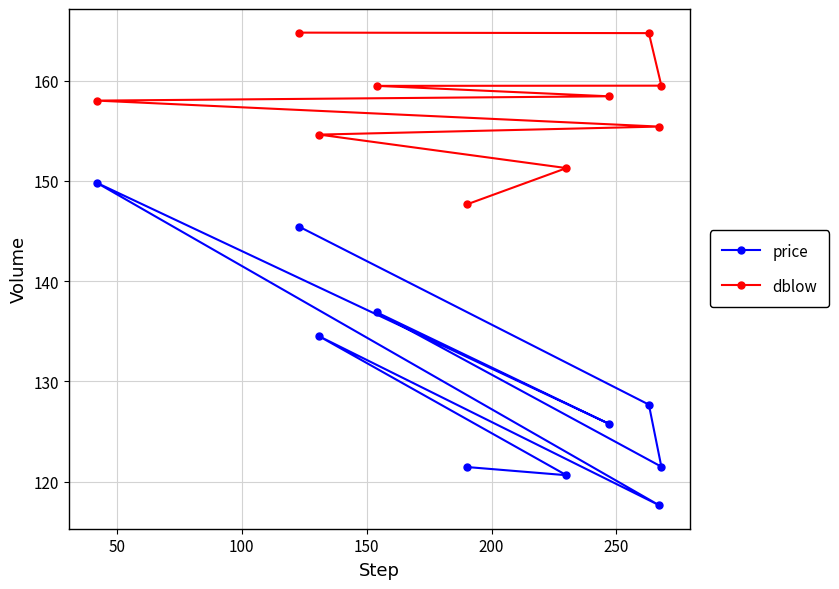

What is the difference between the second highest and minimum values in the price series?

27.8